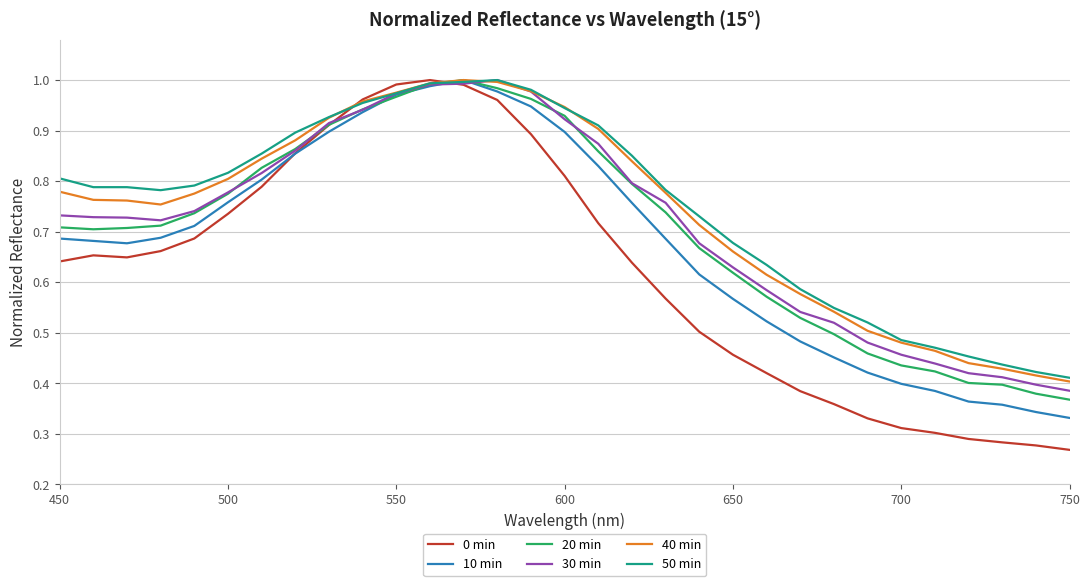

Does the chart have visible grid lines?

Yes